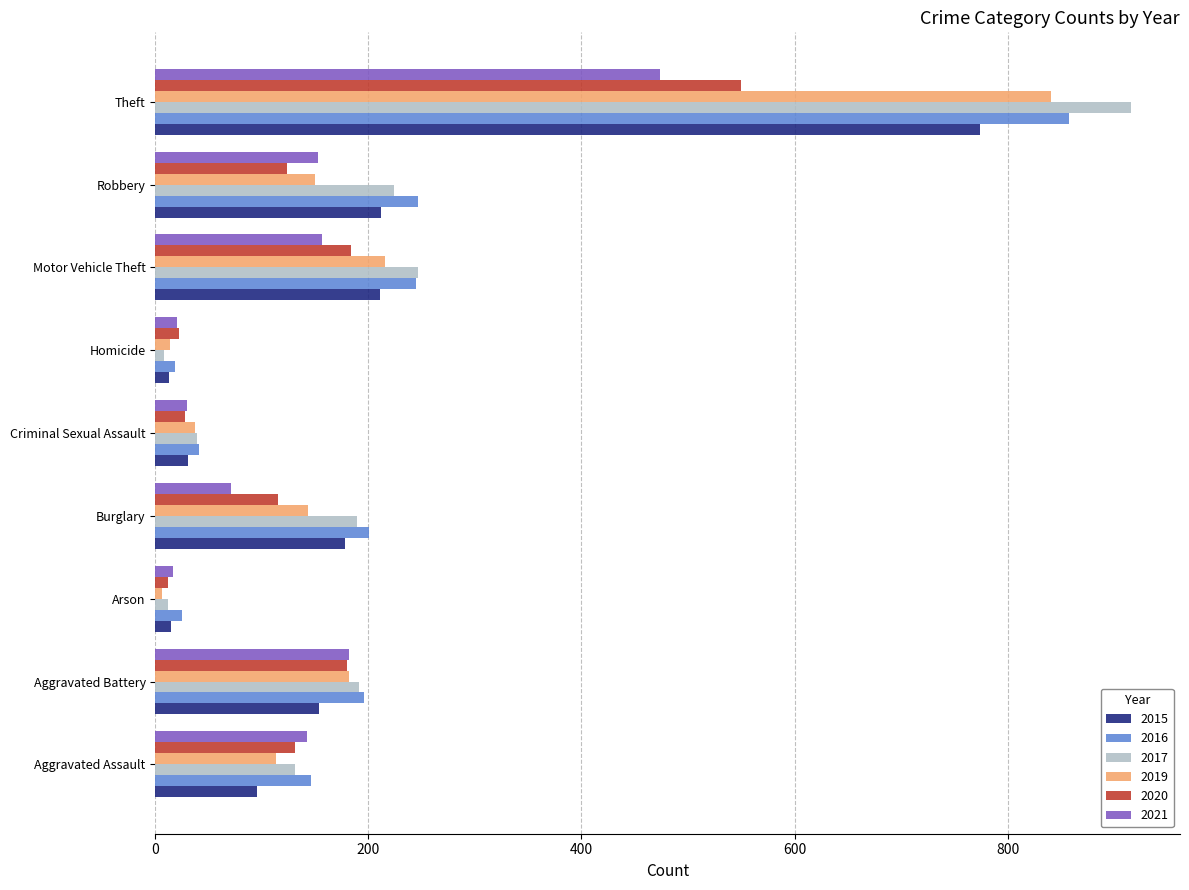

The value of 2017 at Robbery is 378. True or false?

False